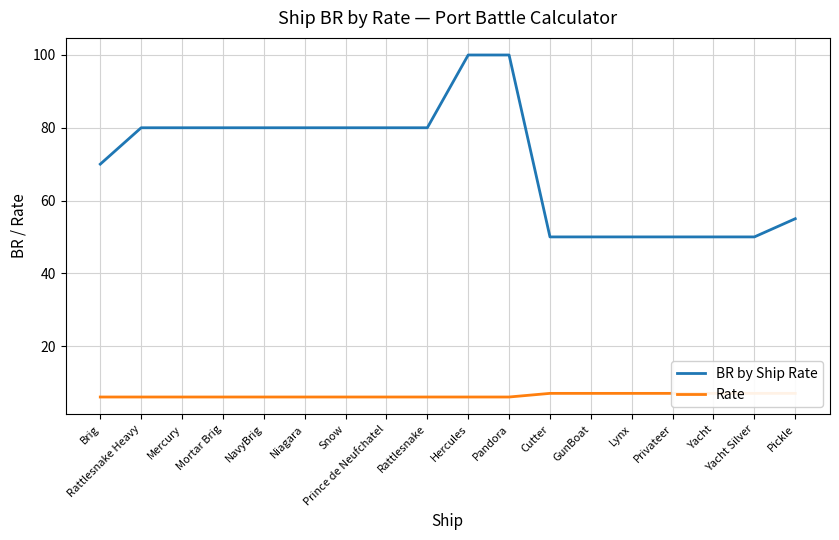

Reading left to right, transcribe all the data shown in this chart.

BR by Ship Rate: 70	80	80	80	80	80	80	80	80	100	100	50	50	50	50	50	50	55
Rate: 6	6	6	6	6	6	6	6	6	6	6	7	7	7	7	7	7	7